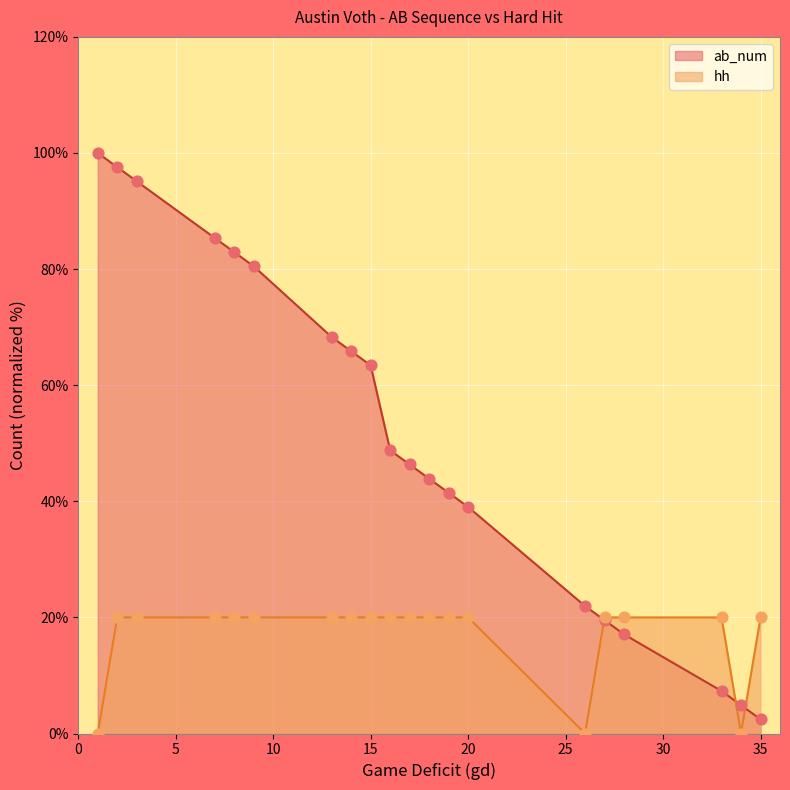

At which category is the sum across all series the highest?

2